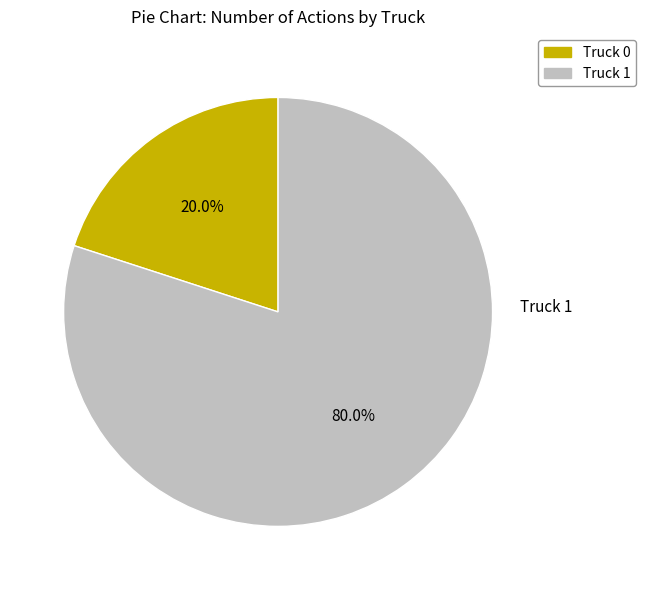

What percentage do Truck 1 and Truck 0 together represent?

100.0%